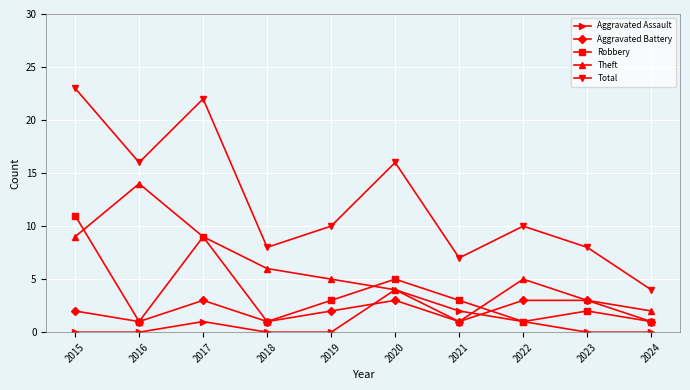

Between 2017 and 2018, which series saw the biggest shift?

Total